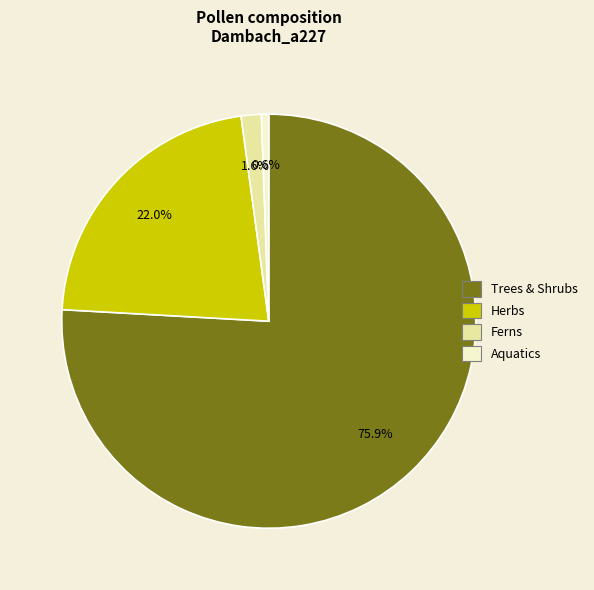

Is there a majority slice in this chart?

Yes